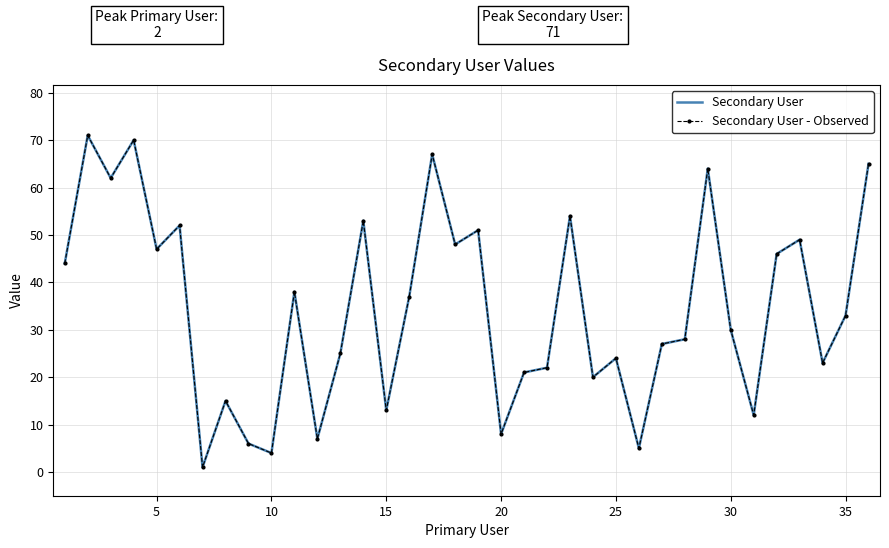

What is the label of the 25th point from the left?

25